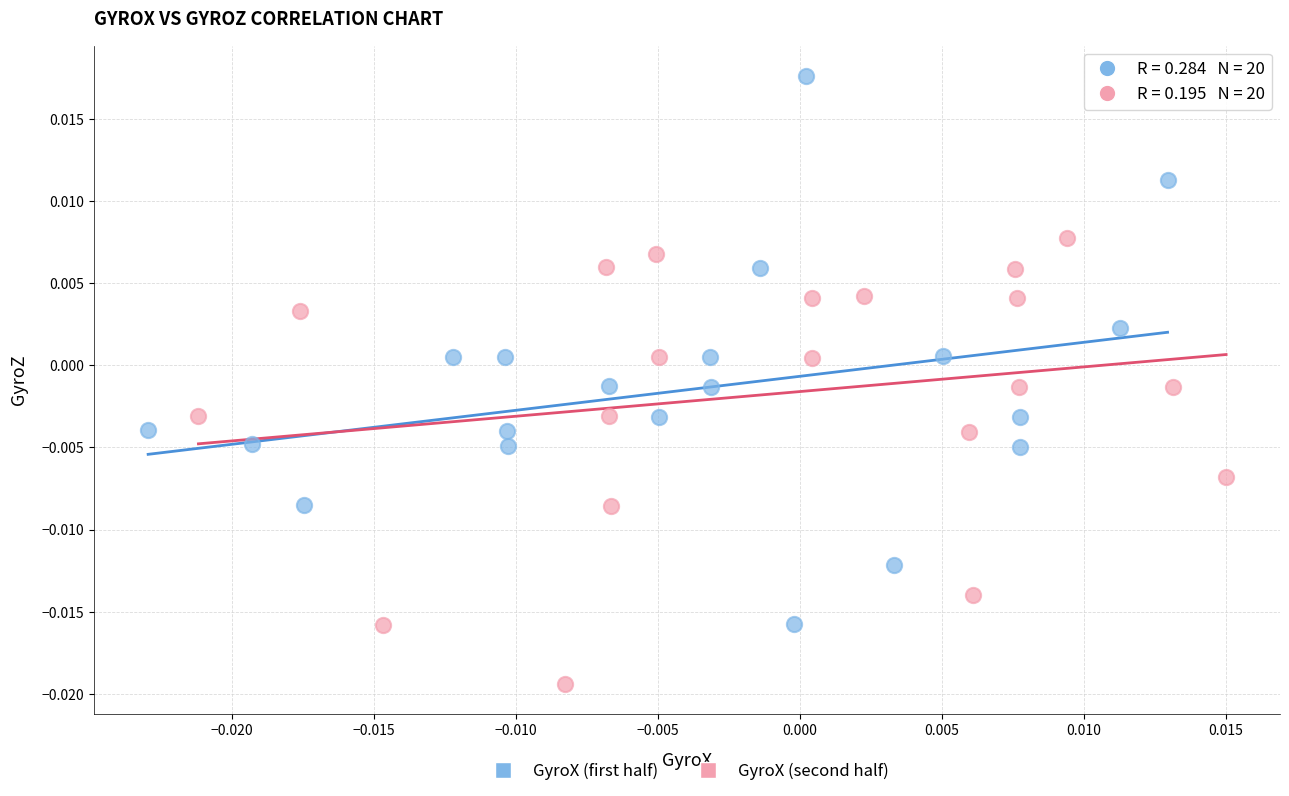

Which series has the widest spread of Y values?

GyroX (first half)